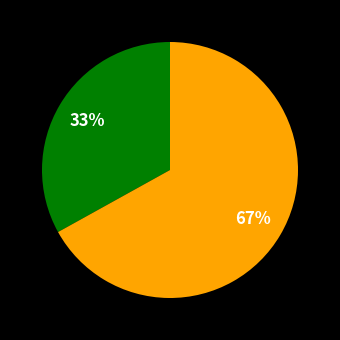

Does any single category account for the majority?

Yes